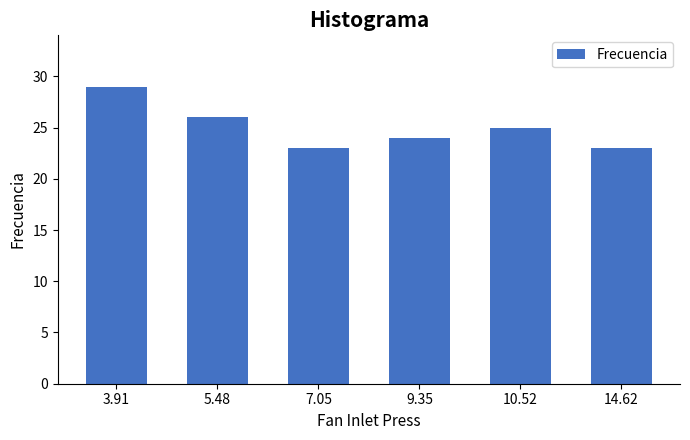

Reading left to right, list all the values displayed in this chart.

29	26	23	24	25	23